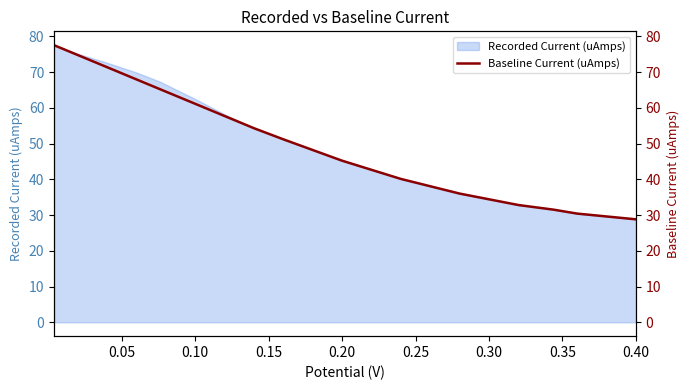

What is the label of the 7th point from the left?

0.30